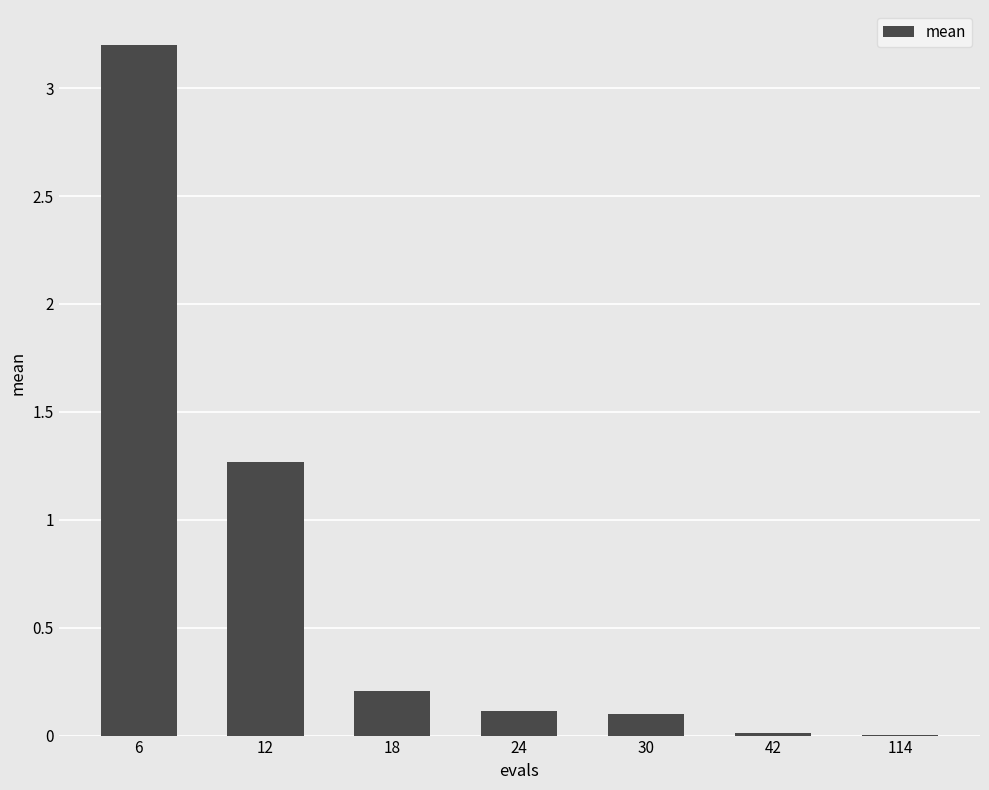

The chart shows a value of 0.0 at 42. True or false?

True